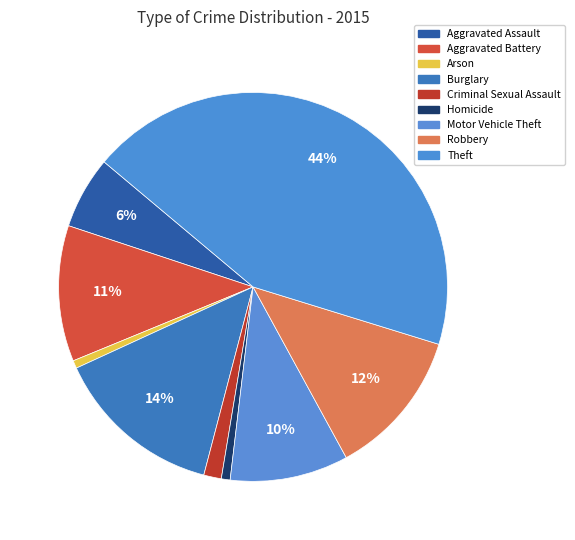

Between Robbery and Aggravated Assault, which is larger?

Robbery